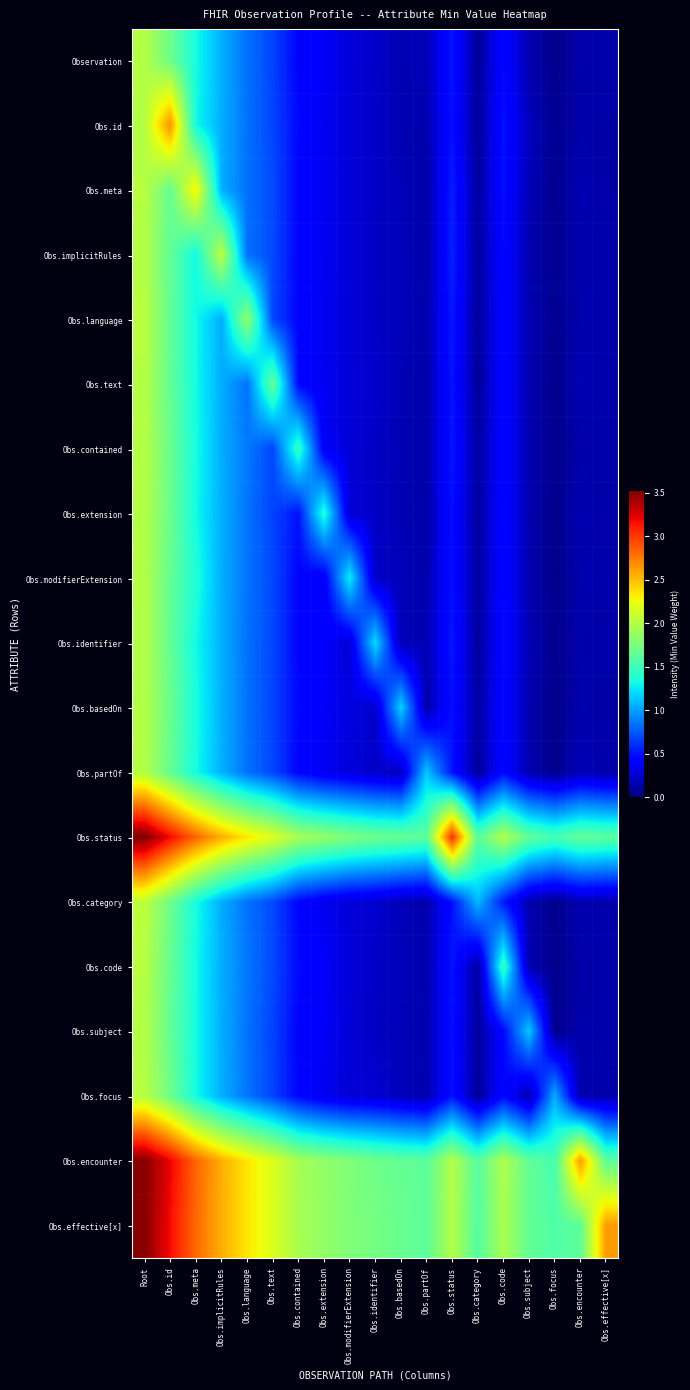

What is the total value across all series at Obs.basedOn?

8.9